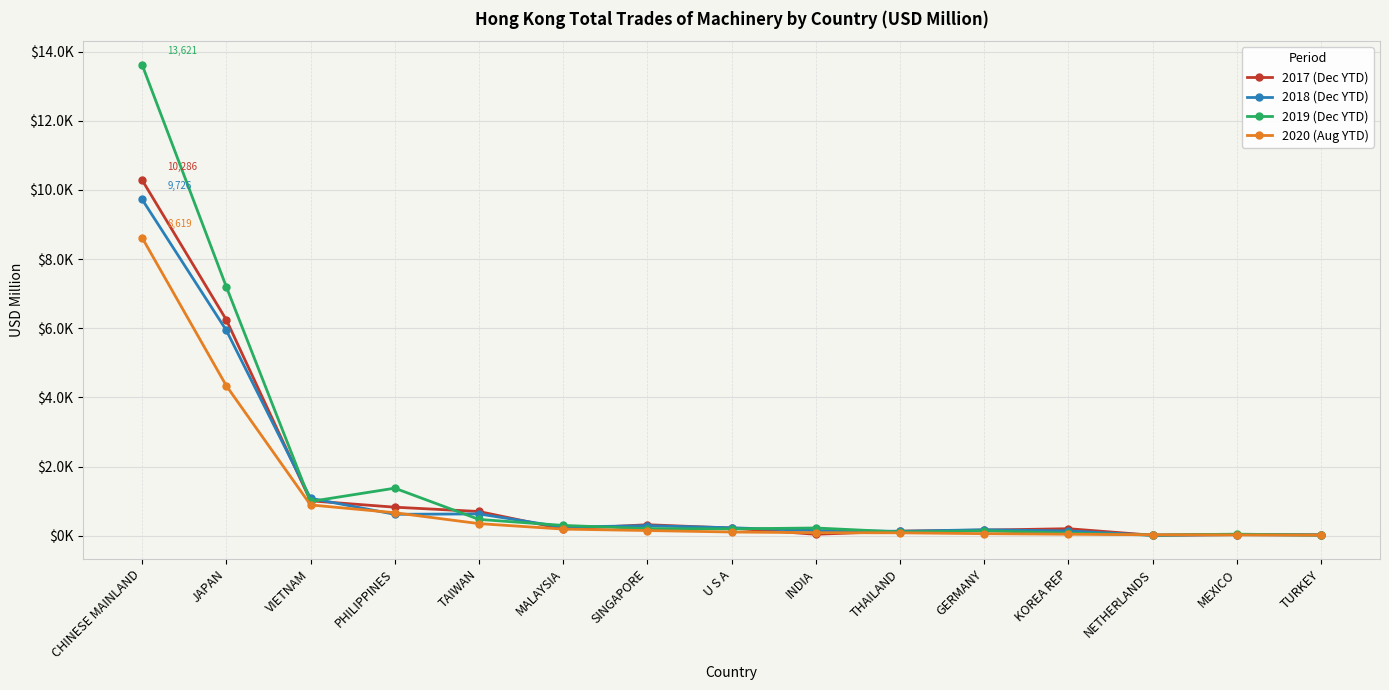

What are all the series names shown in the legend?

2017 (Dec YTD), 2018 (Dec YTD), 2019 (Dec YTD), 2020 (Aug YTD)